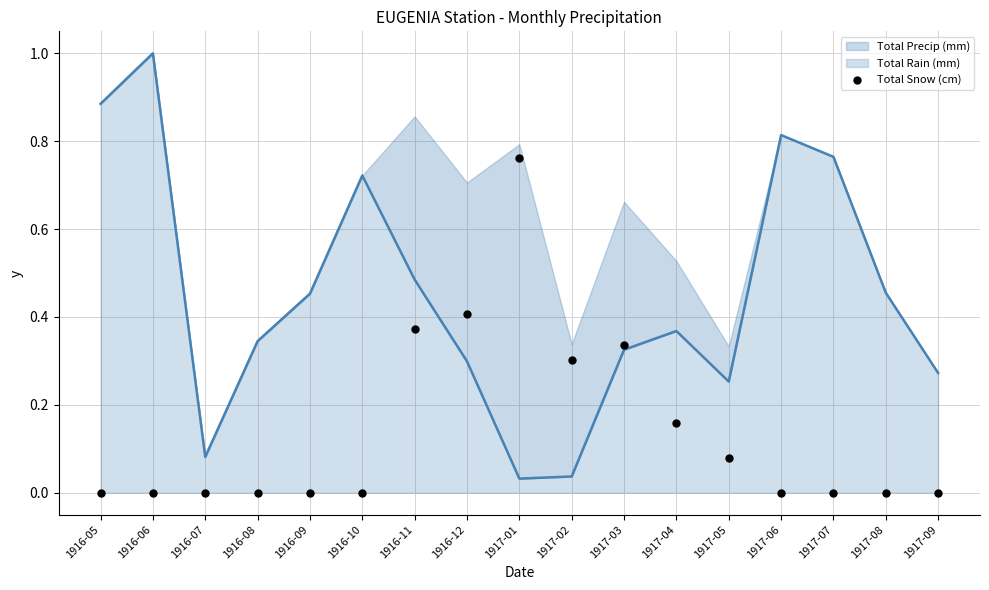

What is the change in value from 1916-06 to 1917-02?

+0.3